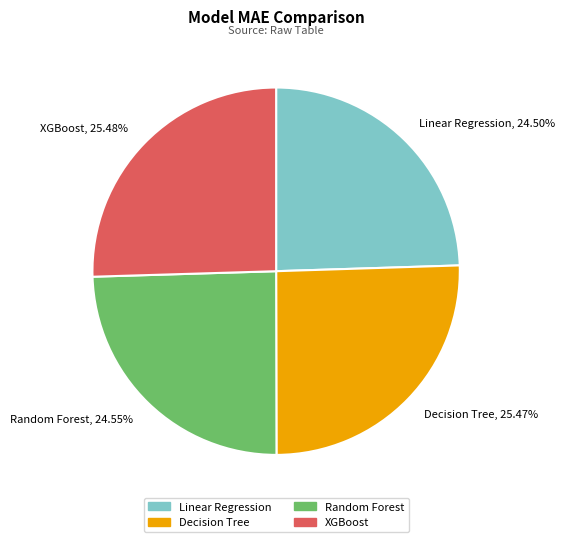

Combined, do Random Forest and Linear Regression account for over 50%?

No